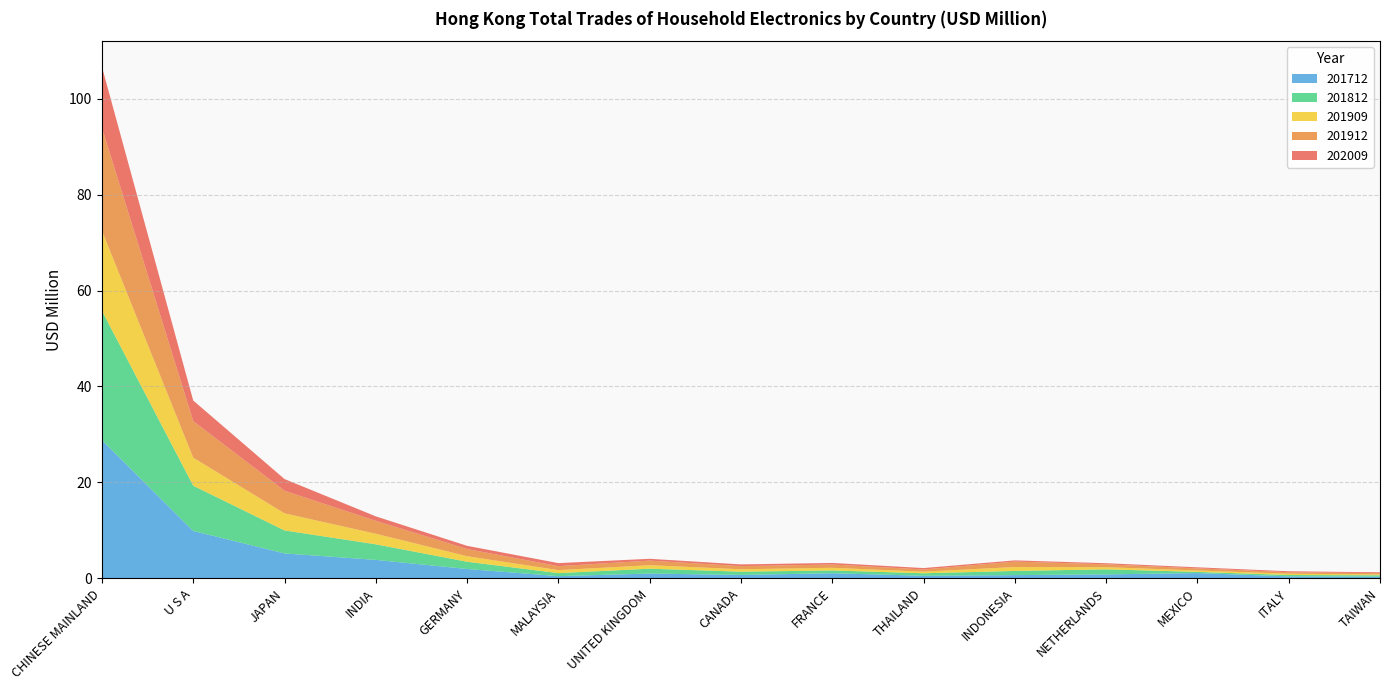

Reading right to left, what are all the values shown in this chart?

202009: TAIWAN=0.2	ITALY=0.2	MEXICO=0.2	NETHERLANDS=0.2	INDONESIA=0.3	THAILAND=0.3	FRANCE=0.3	CANADA=0.4	UNITED KINGDOM=0.4	MALAYSIA=0.6	GERMANY=0.7	INDIA=0.9	JAPAN=2.4	U S A=4.3	CHINESE MAINLAND=12.7
201912: TAIWAN=0.3	ITALY=0.3	MEXICO=0.4	NETHERLANDS=0.6	INDONESIA=1.1	THAILAND=0.5	FRANCE=0.7	CANADA=0.7	UNITED KINGDOM=1.0	MALAYSIA=0.8	GERMANY=1.5	INDIA=2.7	JAPAN=4.7	U S A=7.6	CHINESE MAINLAND=21.5
201909: TAIWAN=0.2	ITALY=0.3	MEXICO=0.3	NETHERLANDS=0.5	INDONESIA=0.8	THAILAND=0.3	FRANCE=0.6	CANADA=0.5	UNITED KINGDOM=0.7	MALAYSIA=0.6	GERMANY=1.2	INDIA=2.2	JAPAN=3.6	U S A=5.8	CHINESE MAINLAND=16.7
201812: TAIWAN=0.3	ITALY=0.3	MEXICO=0.2	NETHERLANDS=1.0	INDONESIA=0.9	THAILAND=0.5	FRANCE=0.6	CANADA=0.7	UNITED KINGDOM=1.0	MALAYSIA=0.6	GERMANY=1.5	INDIA=3.2	JAPAN=4.8	U S A=9.4	CHINESE MAINLAND=27.0
201712: TAIWAN=0.4	ITALY=0.4	MEXICO=1.1	NETHERLANDS=0.8	INDONESIA=0.7	THAILAND=0.5	FRANCE=1.1	CANADA=0.7	UNITED KINGDOM=1.0	MALAYSIA=0.5	GERMANY=2.0	INDIA=3.9	JAPAN=5.2	U S A=9.9	CHINESE MAINLAND=28.8